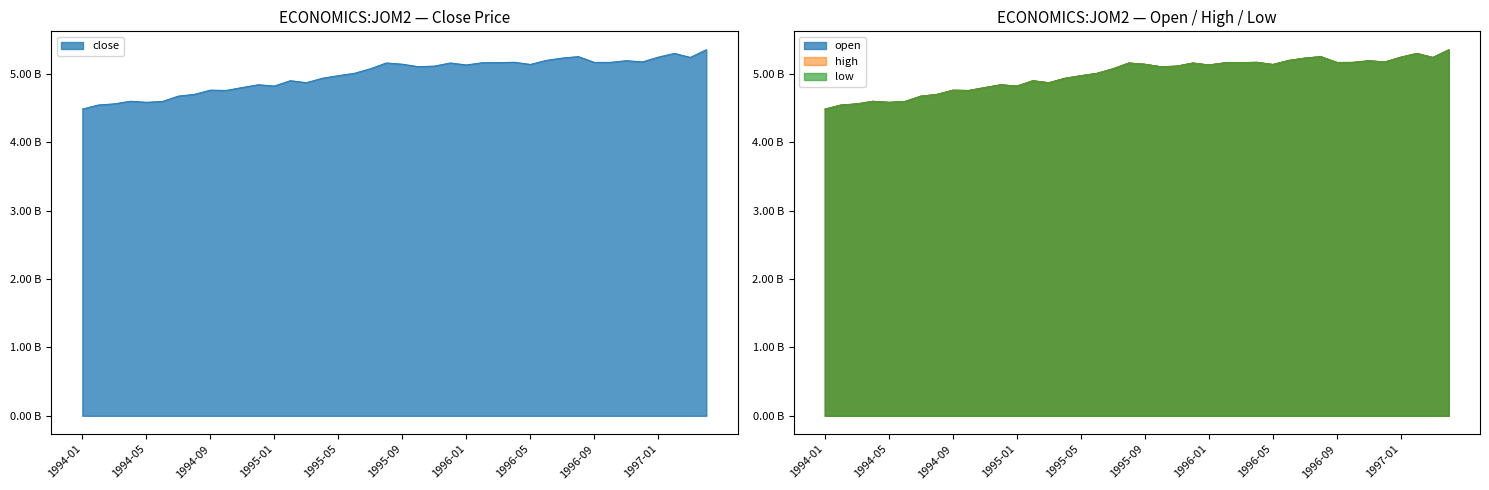

At which category is the sum across all series the highest?

1997-04